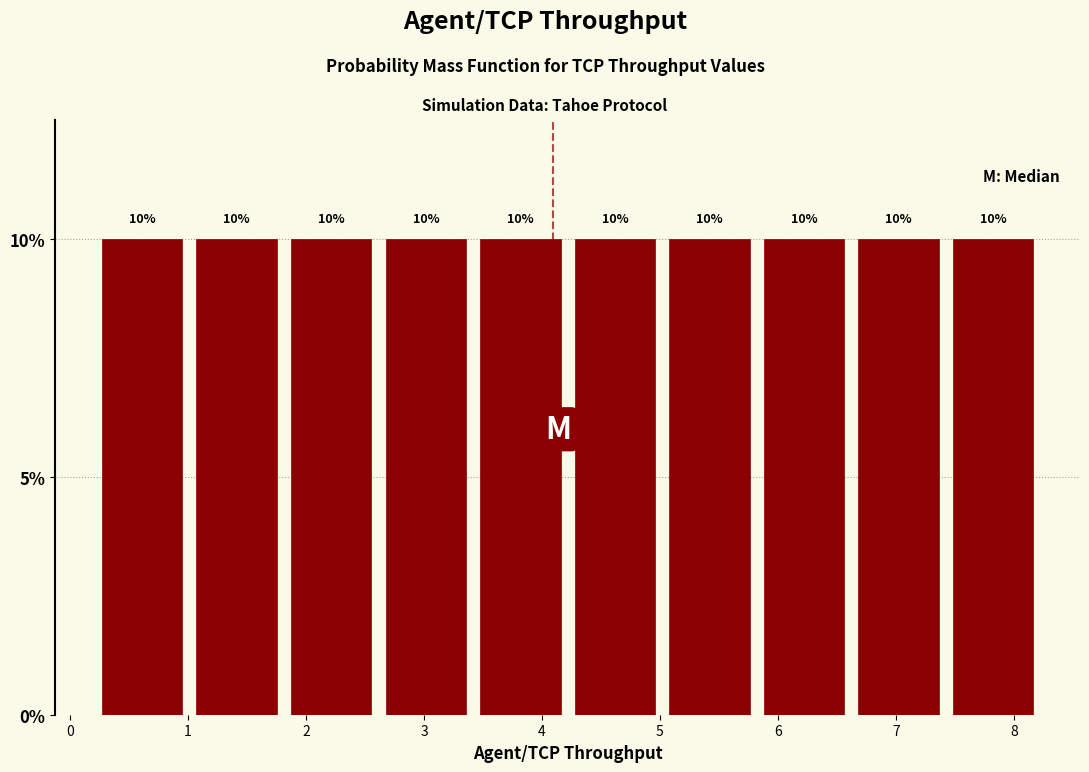

How tall is the bar that spans 4.2 to 5.0 on the x-axis? The bar edges are not printed on the chart, so give them approximately, as read against the axis.

10